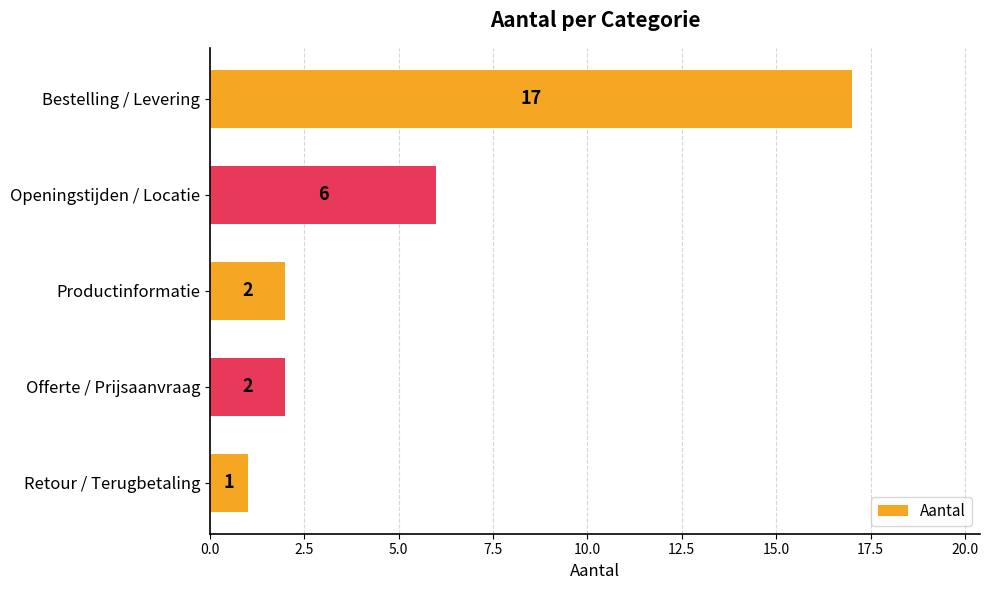

What is the maximum value shown in the chart?

17